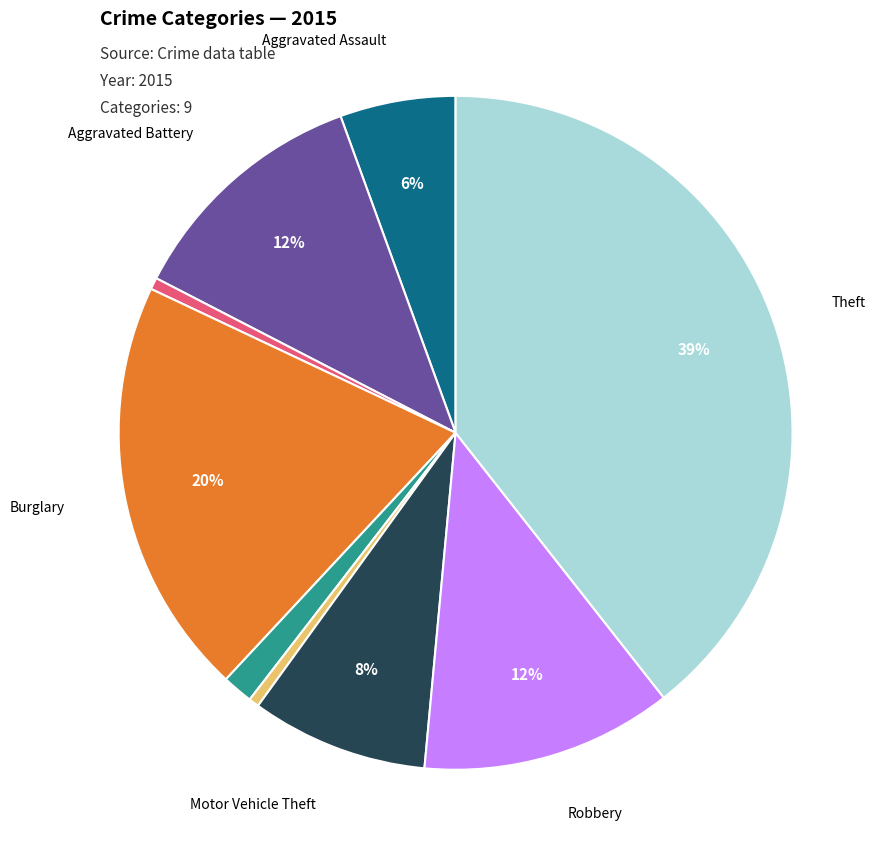

Is there any slice that represents more than half of the pie?

No